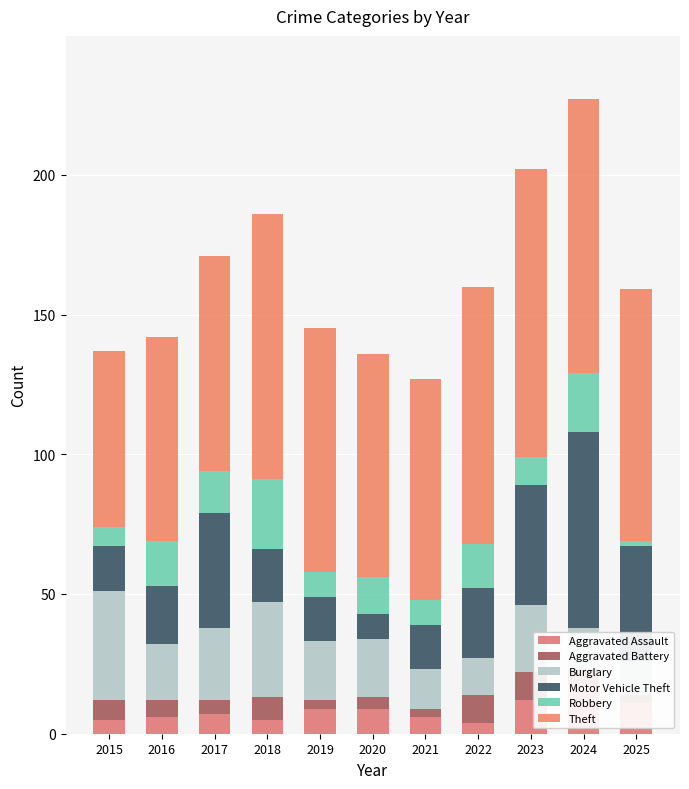

Which category has the lowest value across all series?

2025